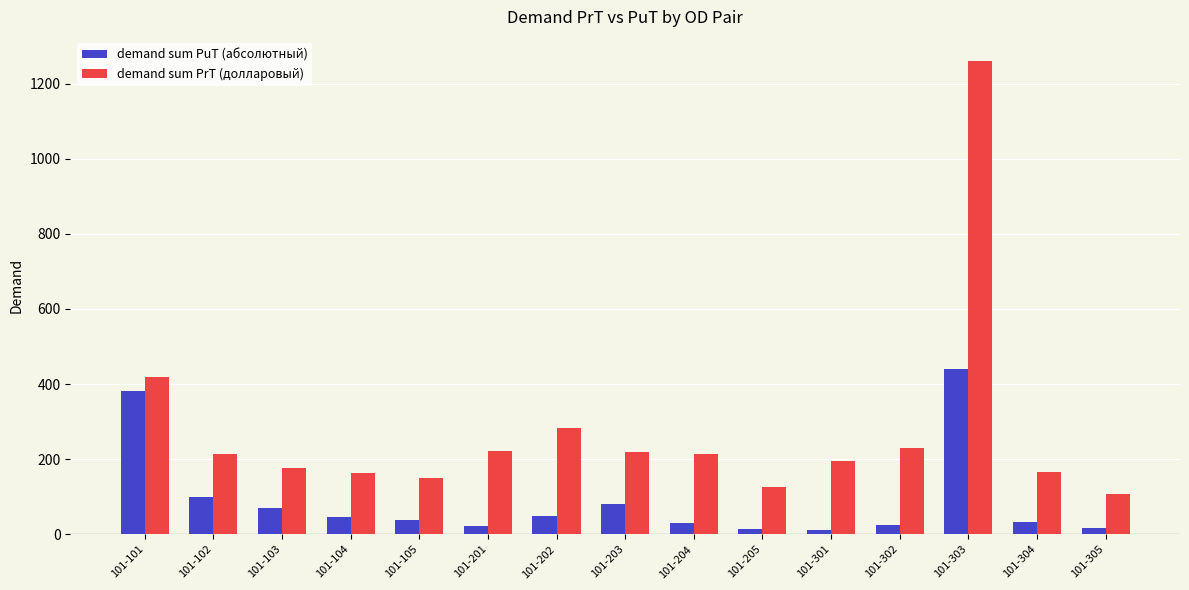

Count the number of data series in this chart.

2